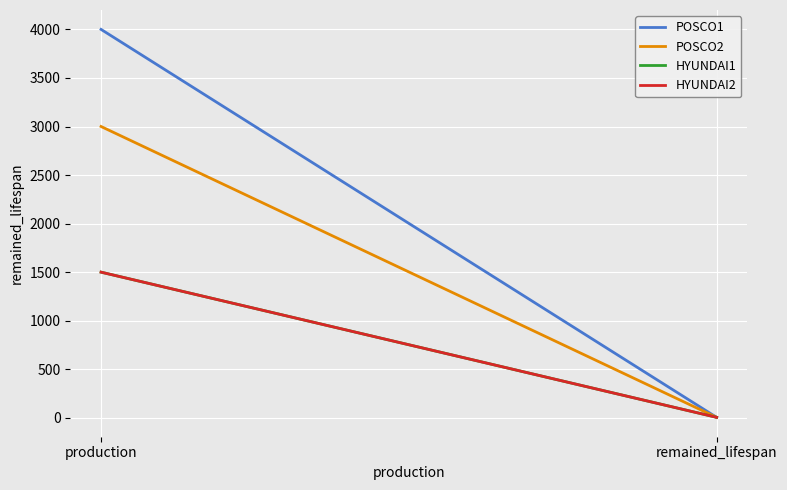

At production, list the series in order from largest to smallest.

POSCO1, POSCO2, HYUNDAI1, HYUNDAI2